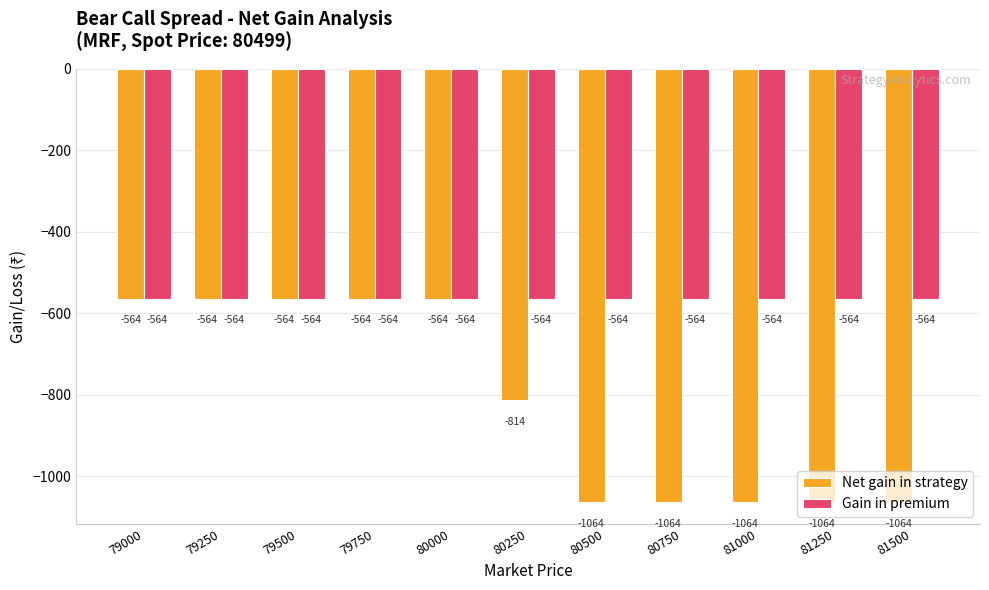

List the series in order of their overall mean, lowest first.

Net gain in strategy, Gain in premium